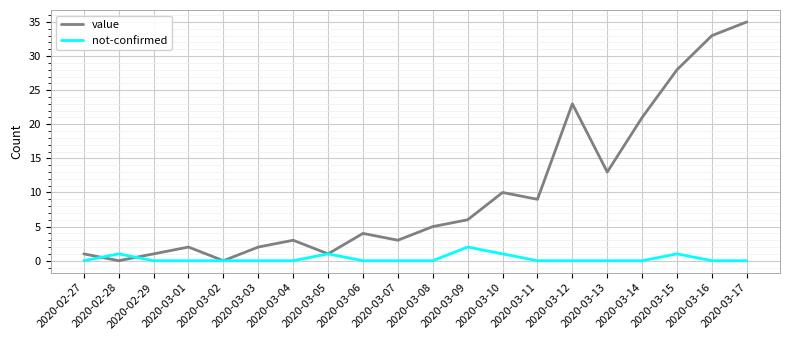

The value series shows 5 at 2020-03-11. True or false?

False